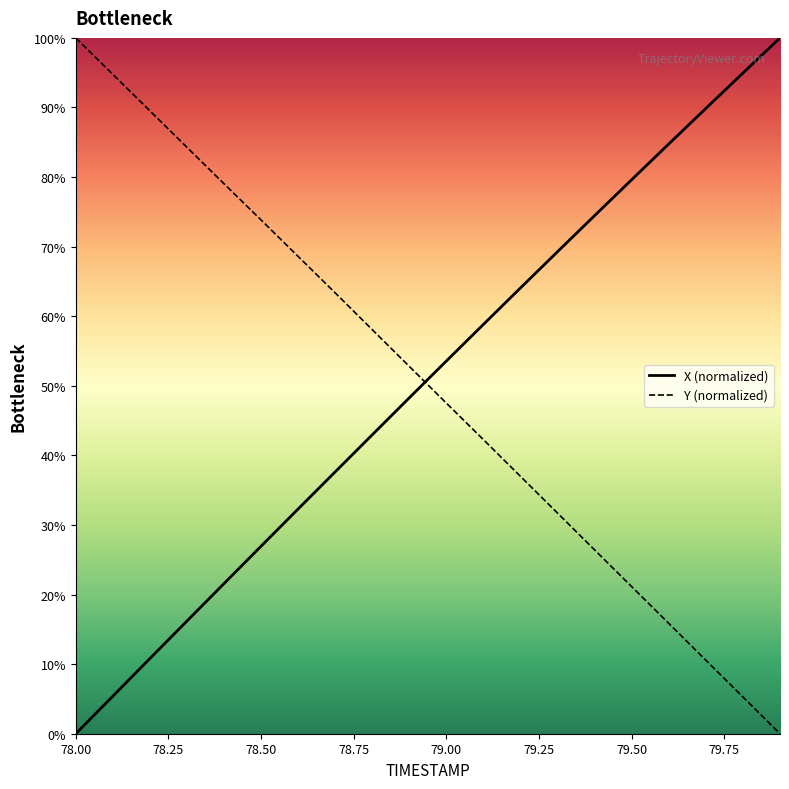

Which series ends up on top after the final intersection of X (normalized) and Y (normalized)?

X (normalized)